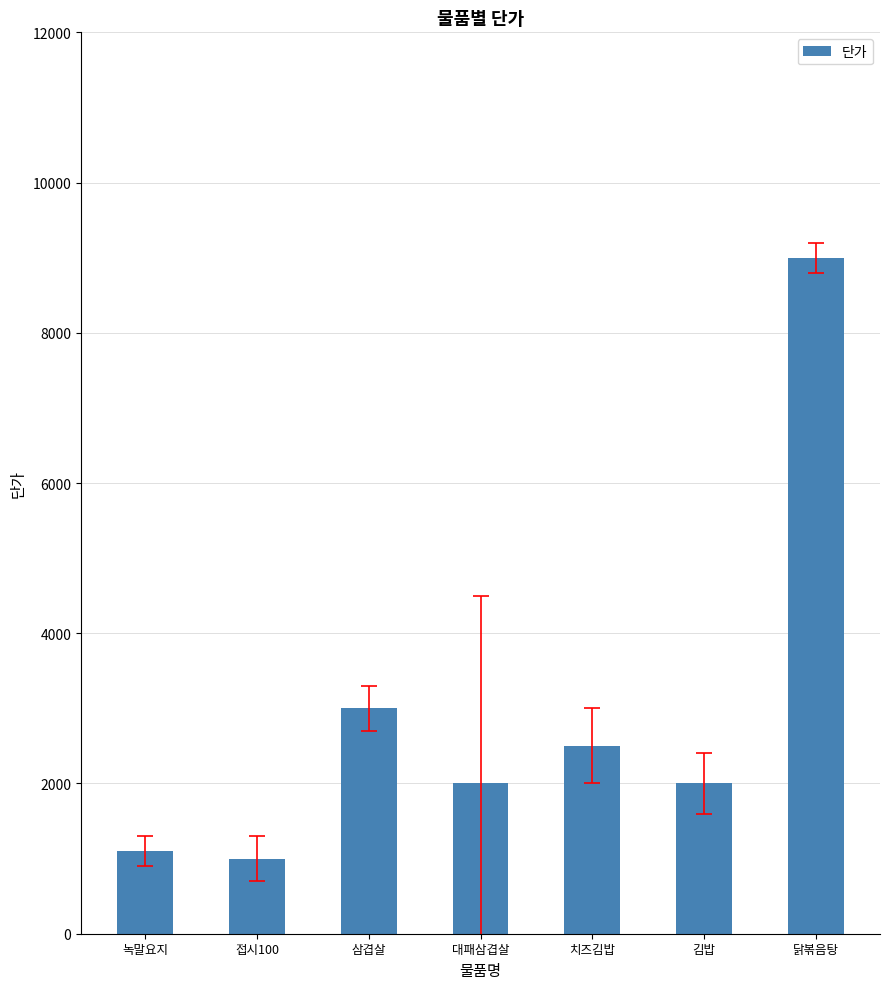

What is the smallest value displayed?

1000